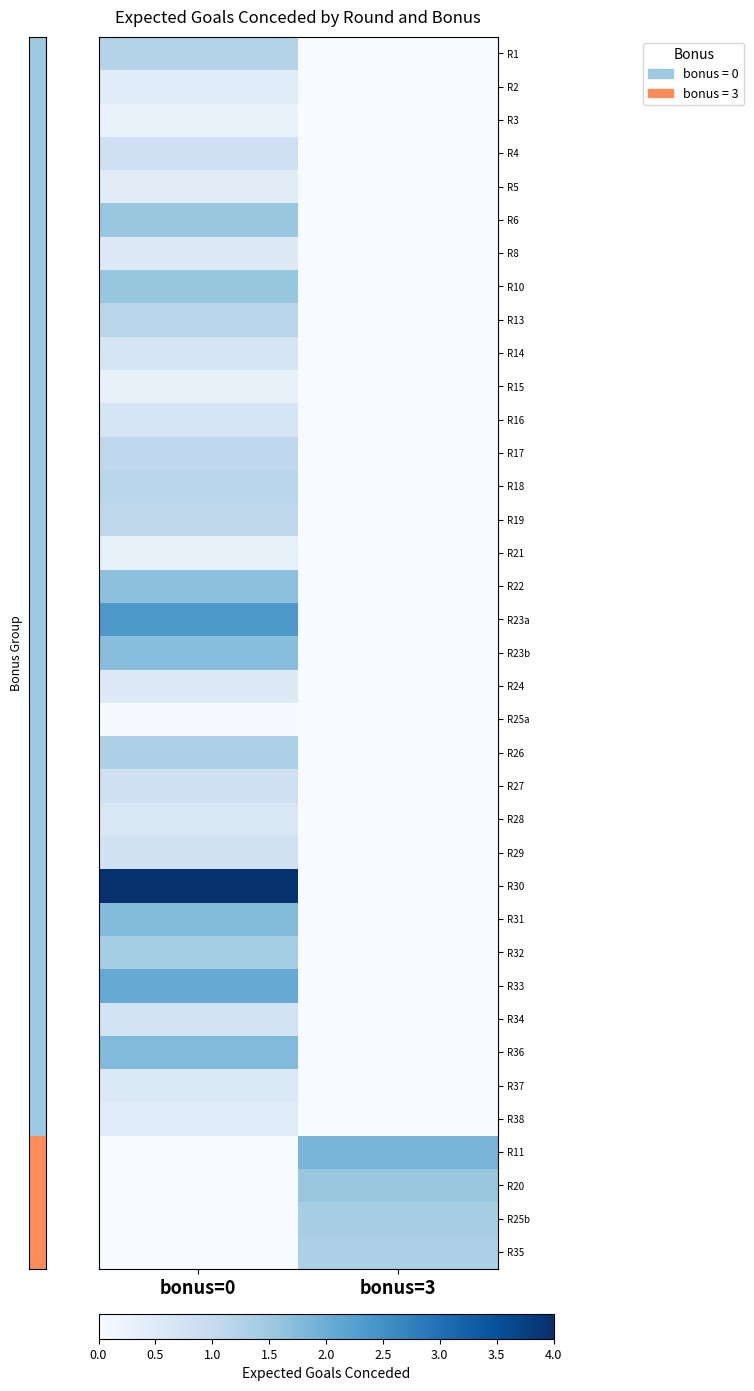

What is the total value across all series at bonus=0?

35.8